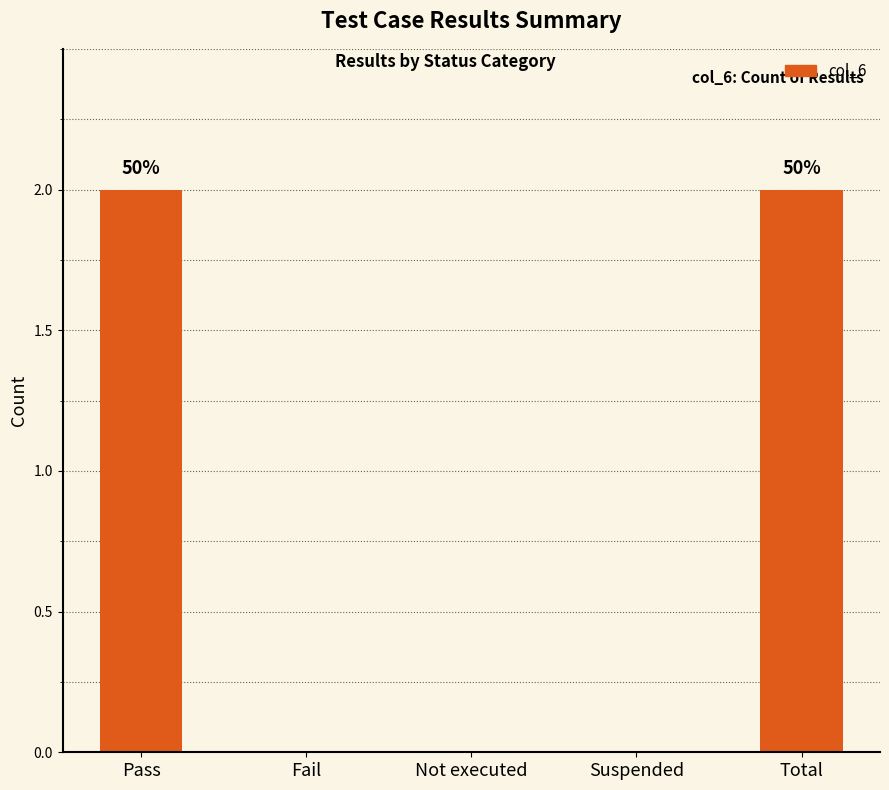

What is the change in value from Not executed to Total?

+2